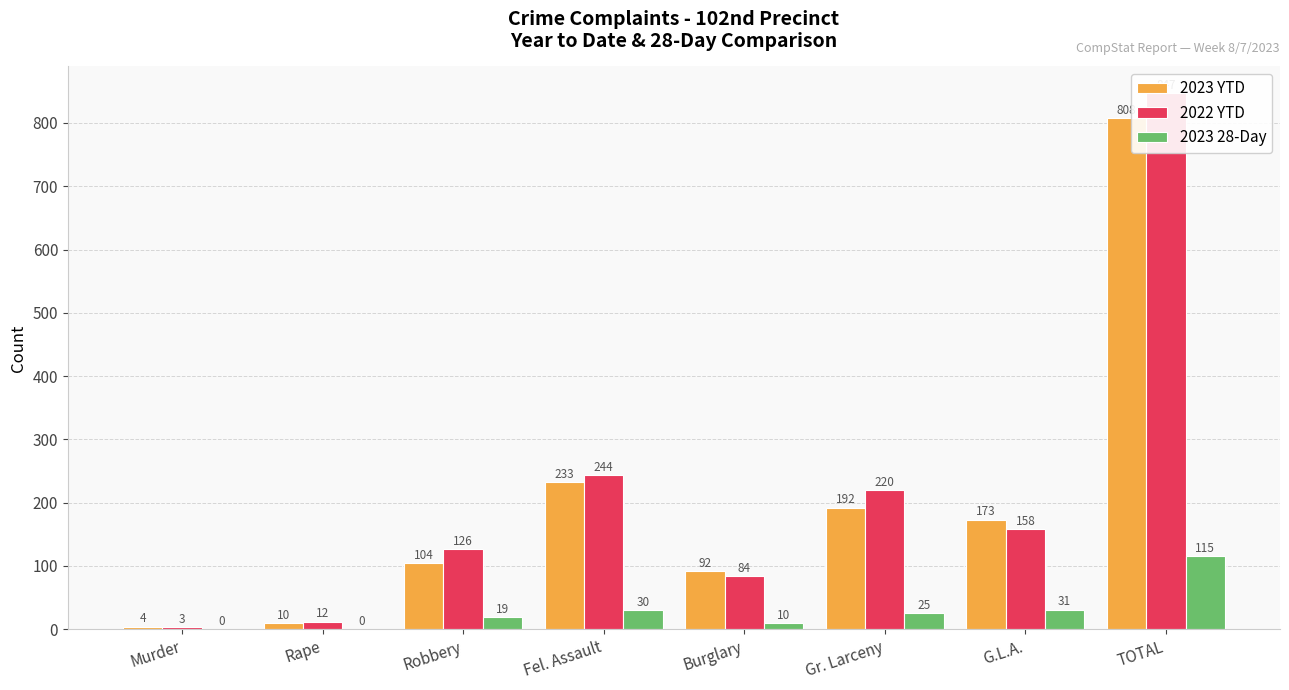

How many bars are there in each group?

3